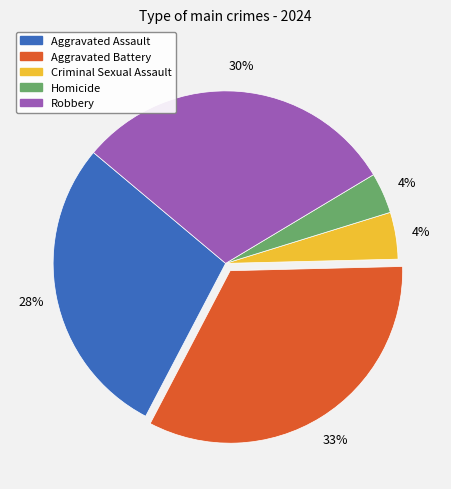

Do Aggravated Battery and Aggravated Assault together represent more than half of the pie?

Yes